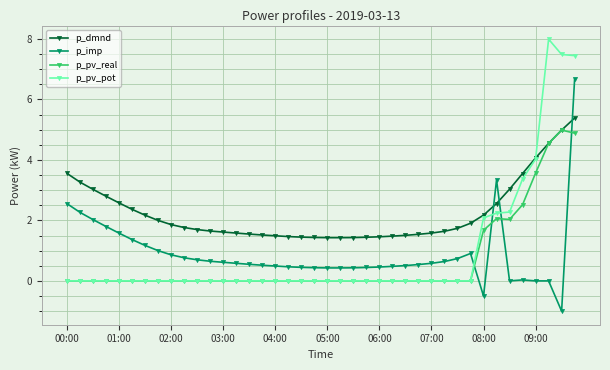

What is the minimum value for p_dmnd?

1.4